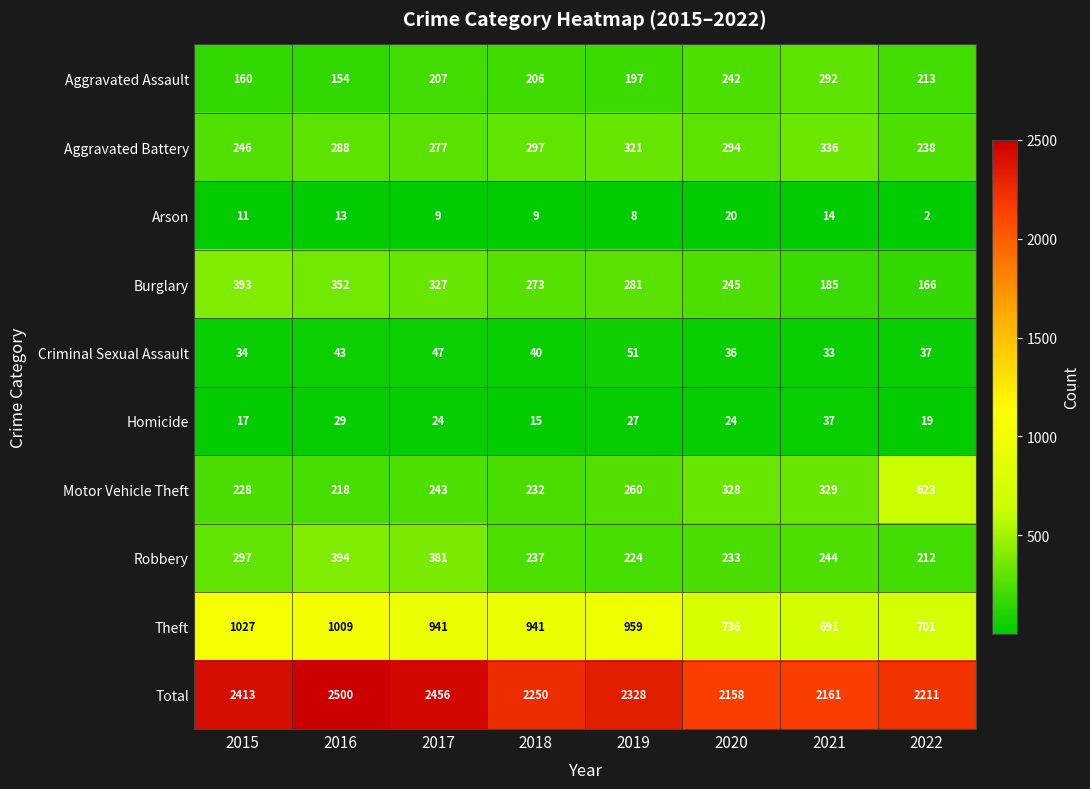

Read the Aggravated Assault value at 2021, to the nearest 10.

290